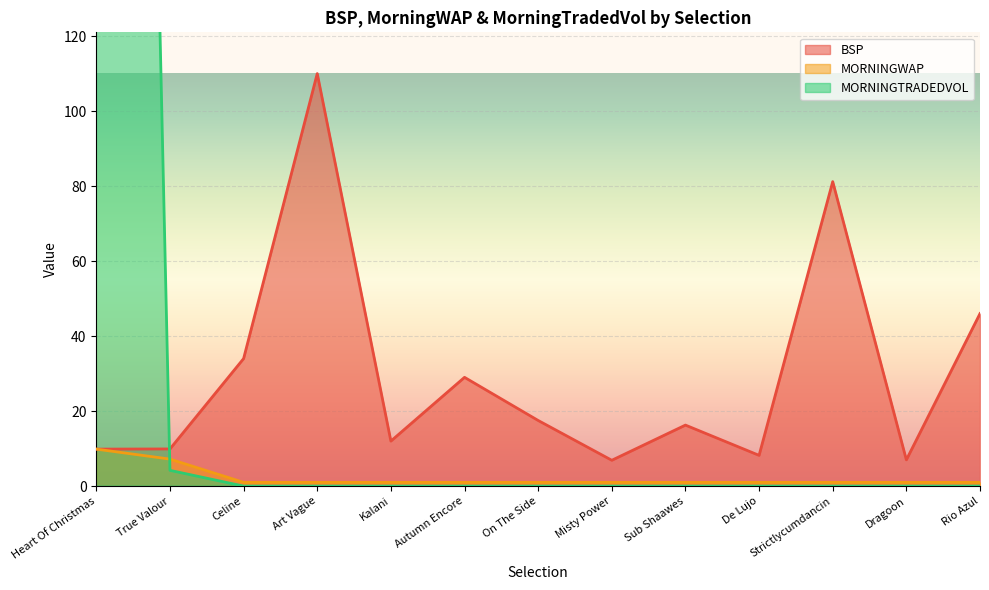

What is the label of the 10th point from the left?

De Lujo